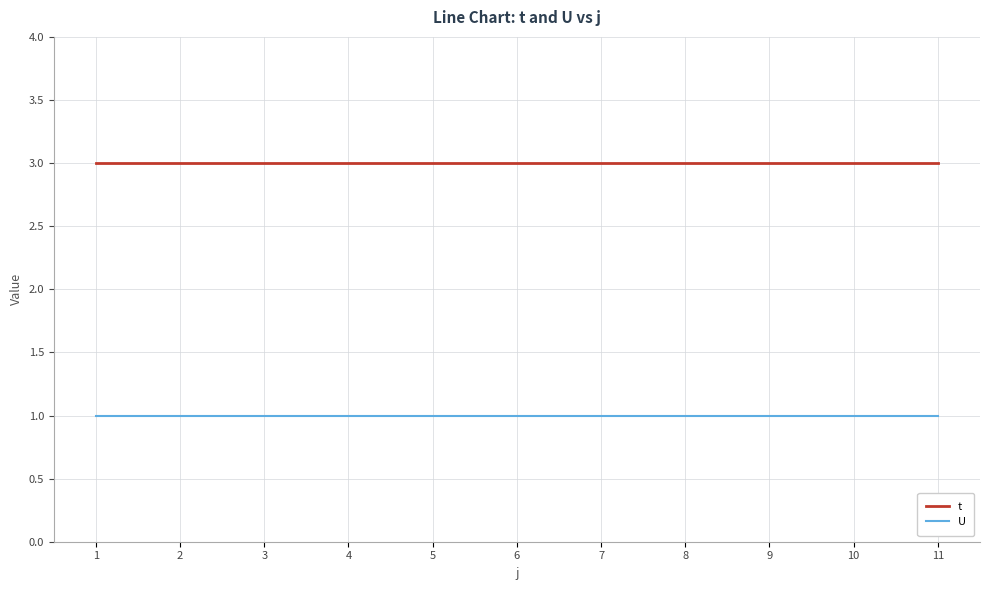

What are all the series names shown in the legend?

t, U